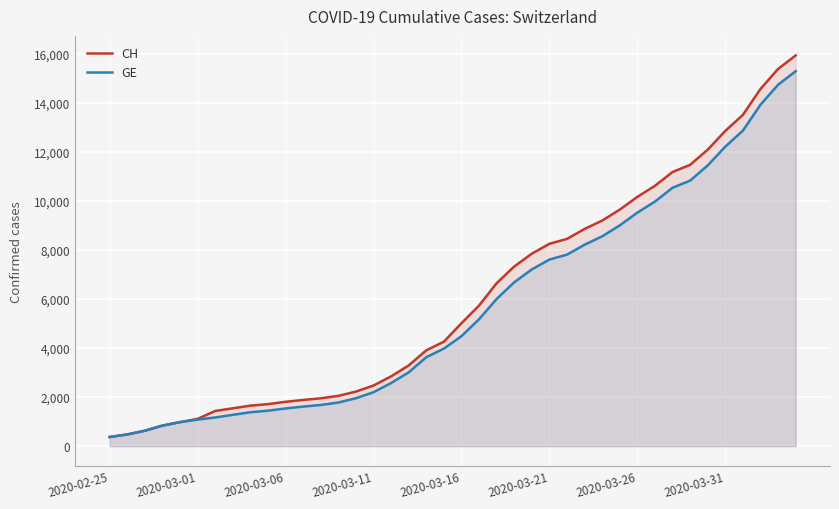

The CH series shows 3908 at 18. True or false?

True